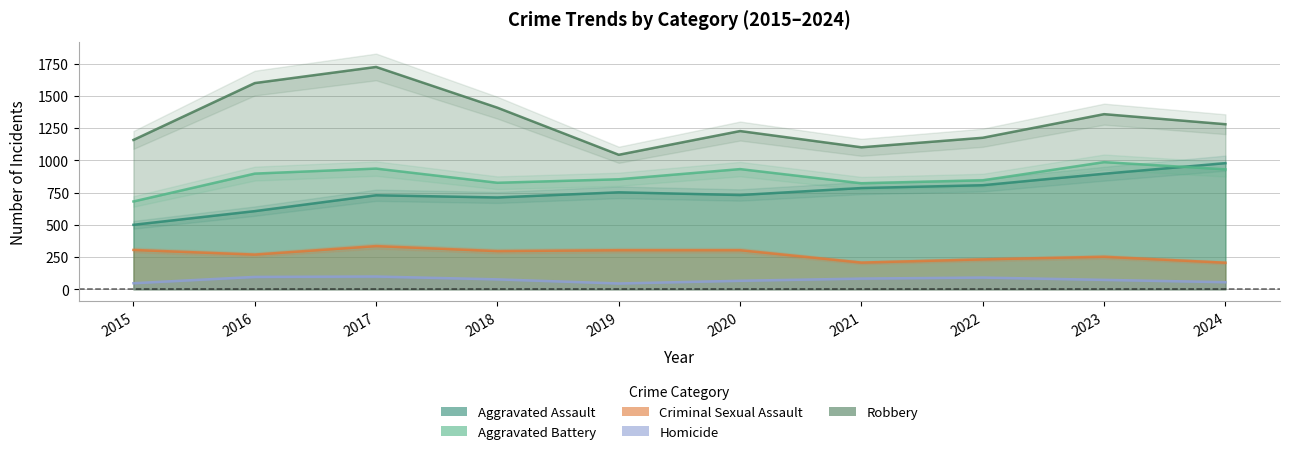

True or false: Homicide and Robbery cross at least once.

False